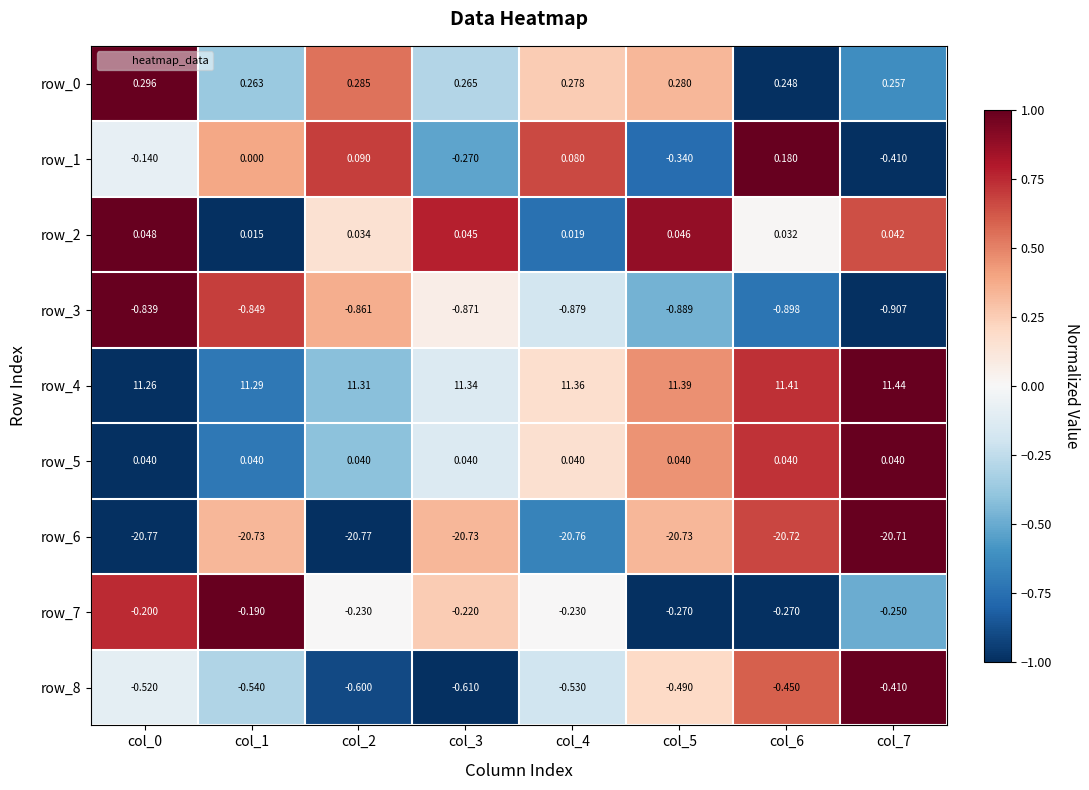

How many distinct data groups are displayed?

9